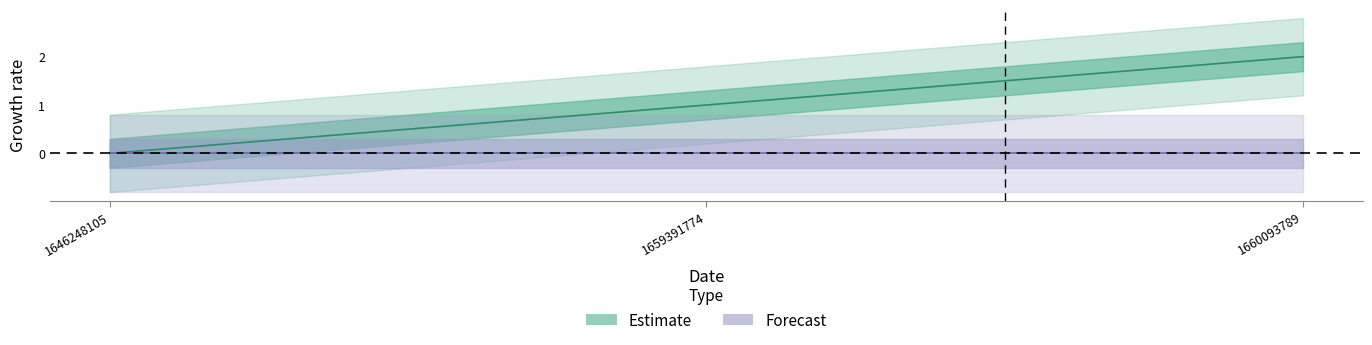

Reading right to left, list all the values displayed in this chart.

1660093789=2	1659391774=1	1646248105=0